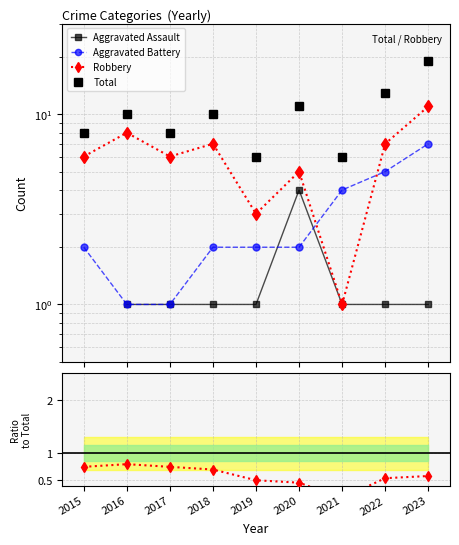

What is the minimum value shown in the chart?

0.2